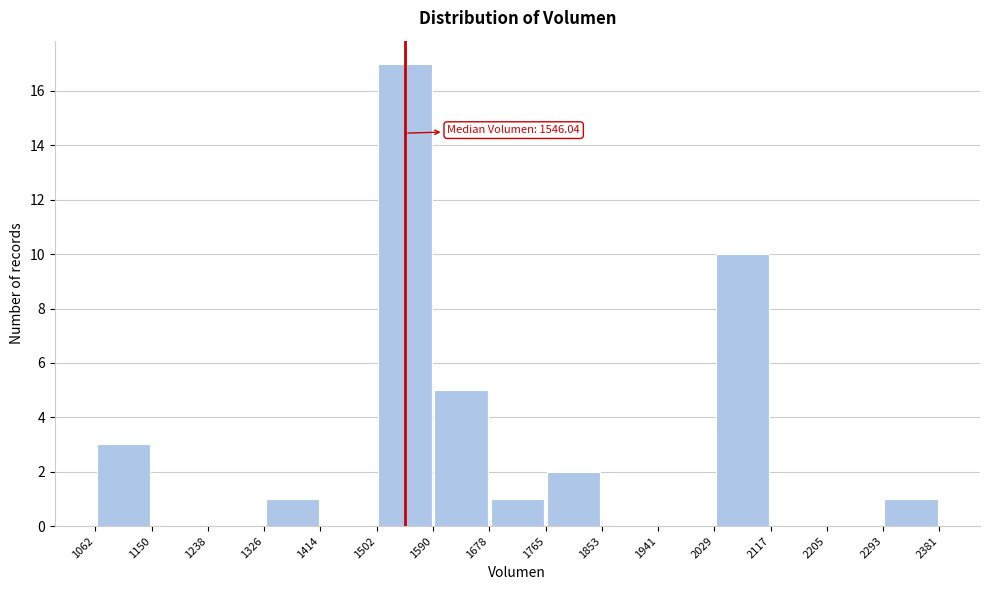

Over which range of the x-axis is the bar tallest?

1502 to 1590